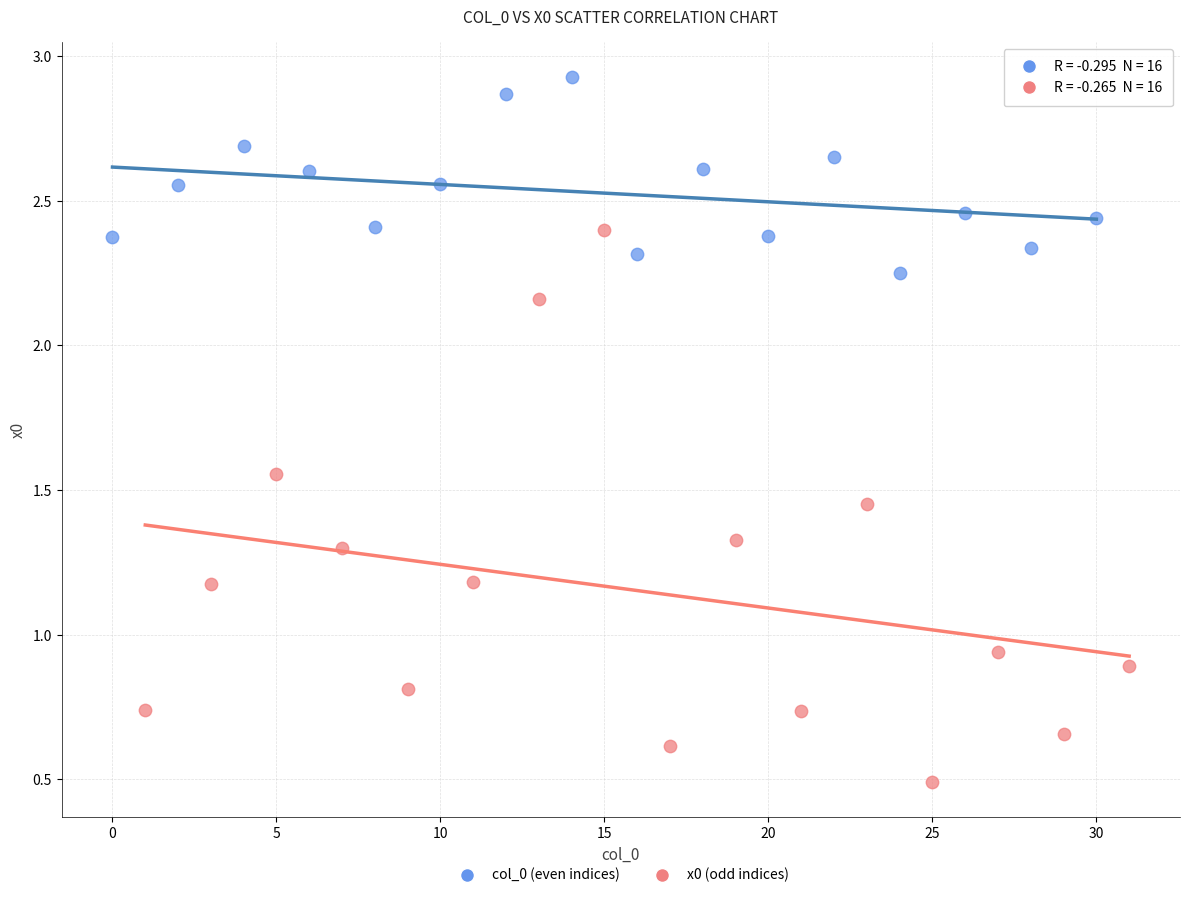

Which series contains the lowest Y value?

x0 (odd indices)